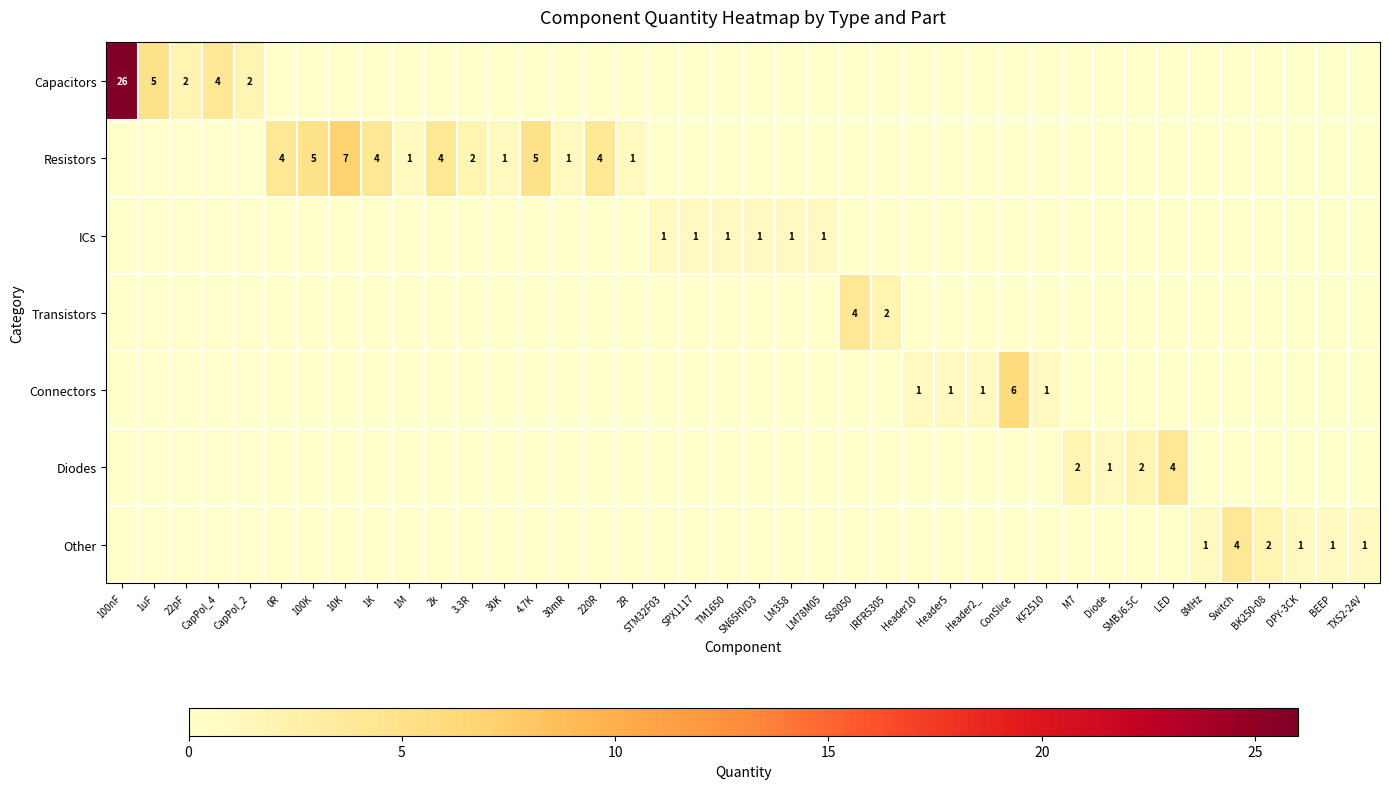

How many series are shown in this chart?

7